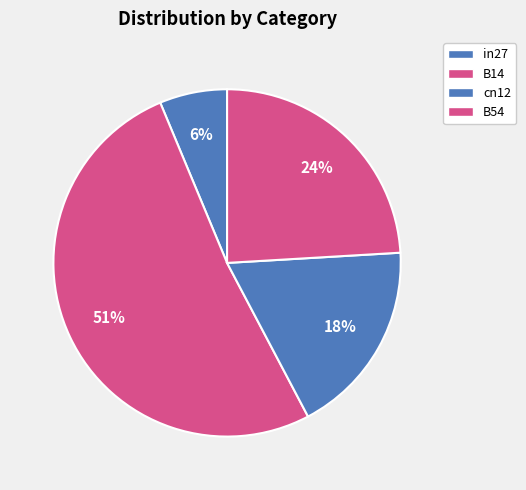

How many segments does this pie chart have?

4